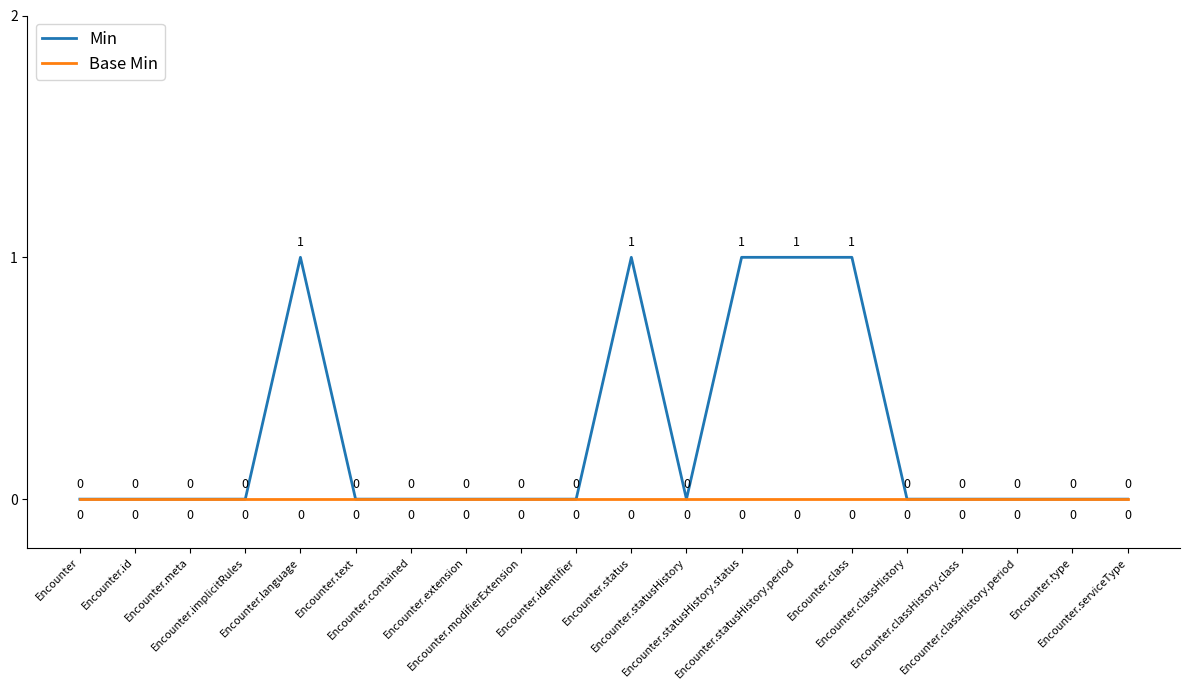

Which series has the largest total across all categories?

Min